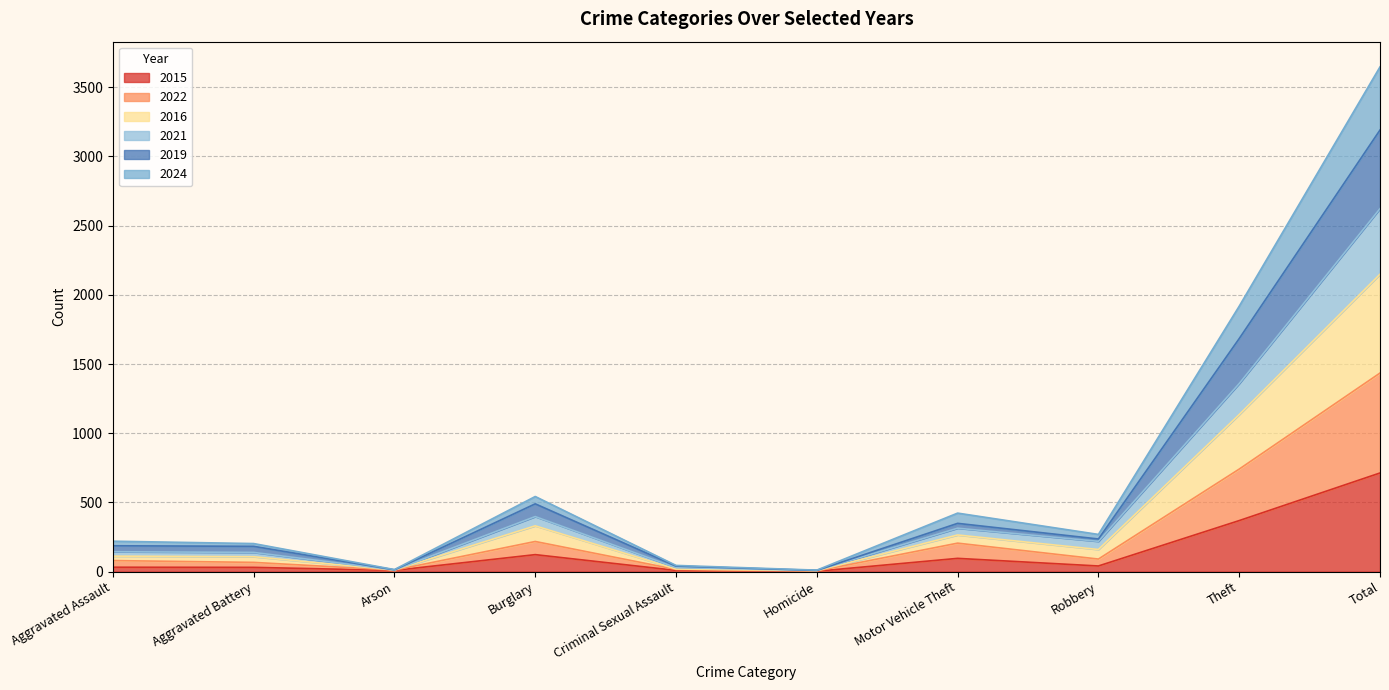

What is the greatest value displayed?

3647